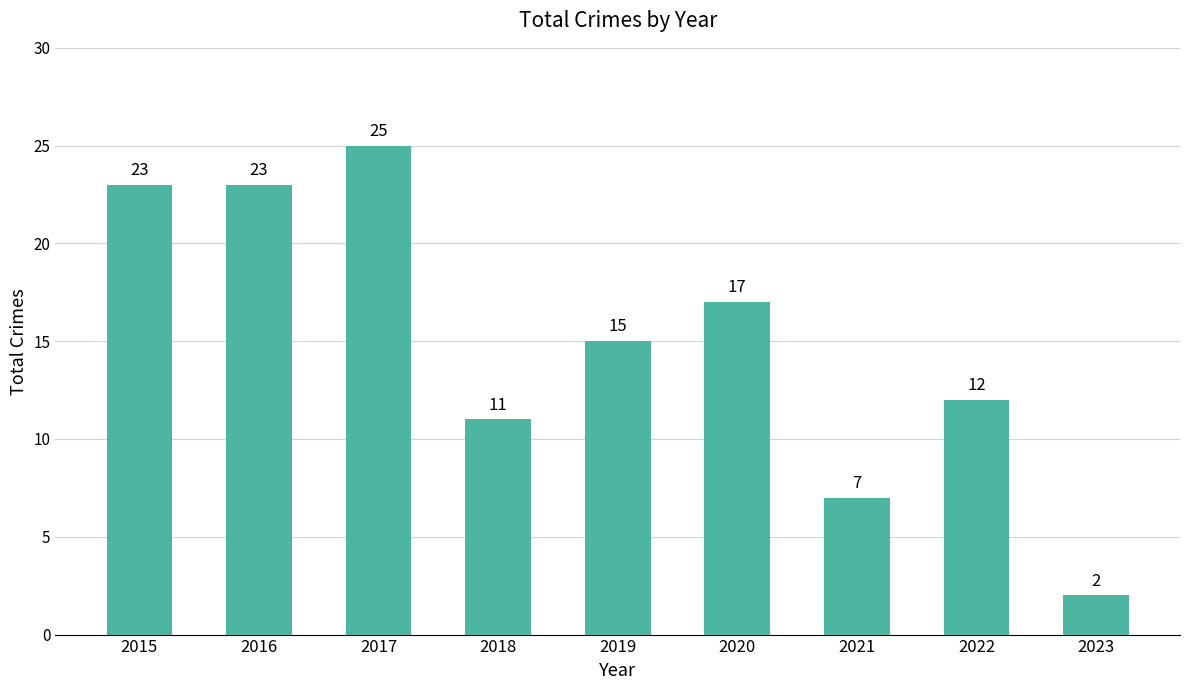

How many bars are there in total?

9